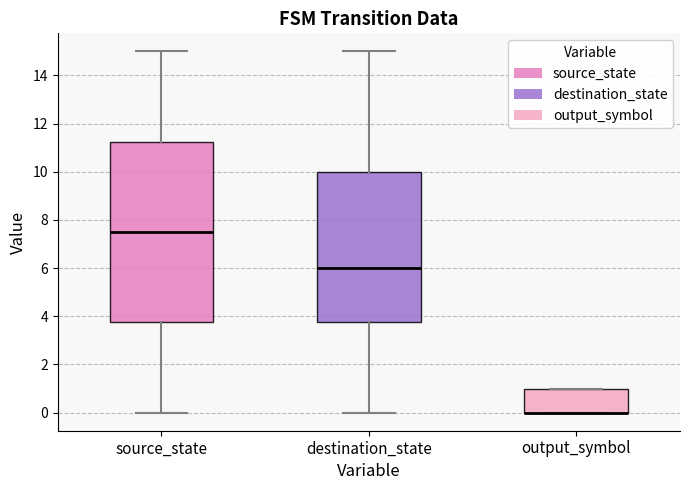

Where is the upper edge of the box for output_symbol on the y-axis? The values are not printed on the chart, so give them approximately, as read against the axis.

1.0